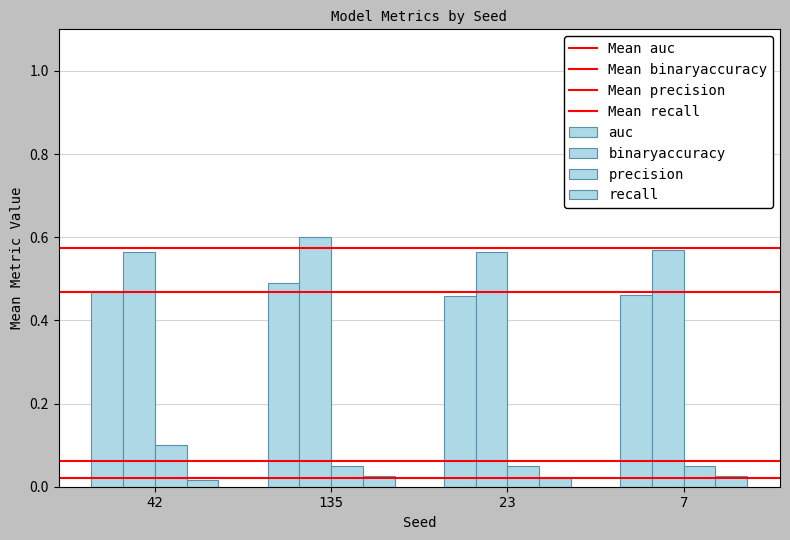

Count the number of categories in the chart.

4